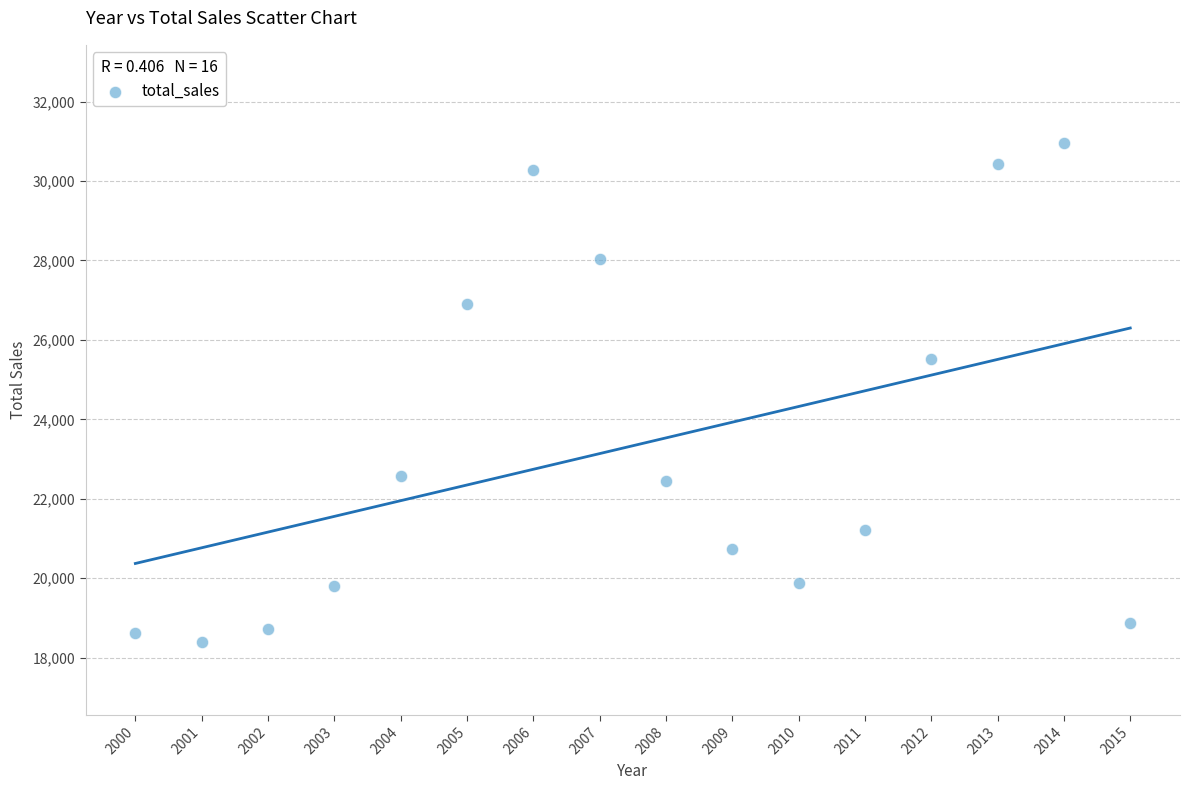

What is the range of X values (max minus min)?

15